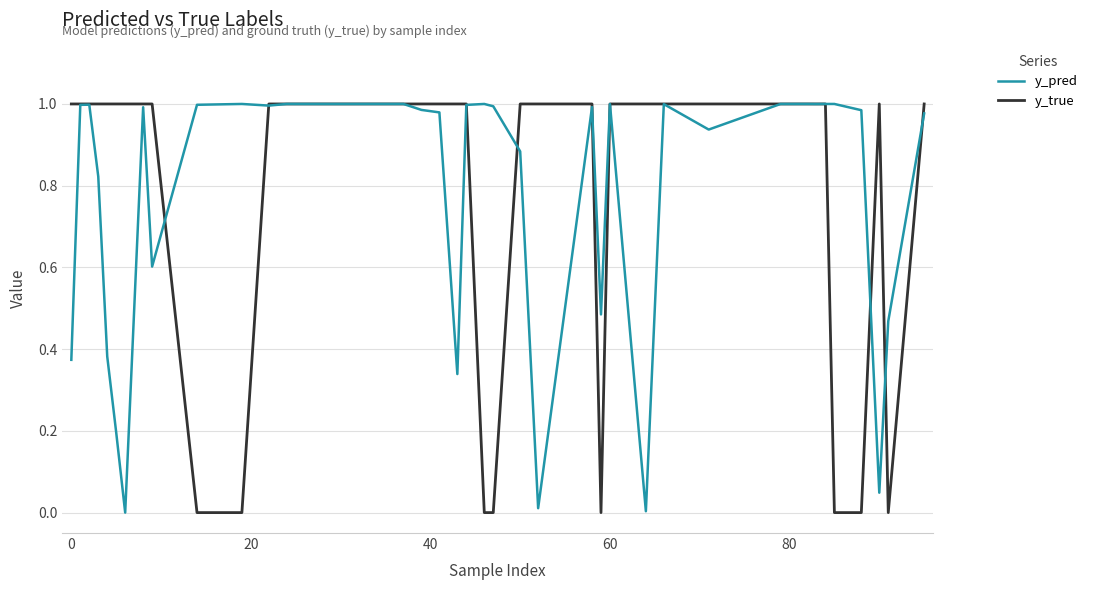

Which series has the widest spread of values?

y_true